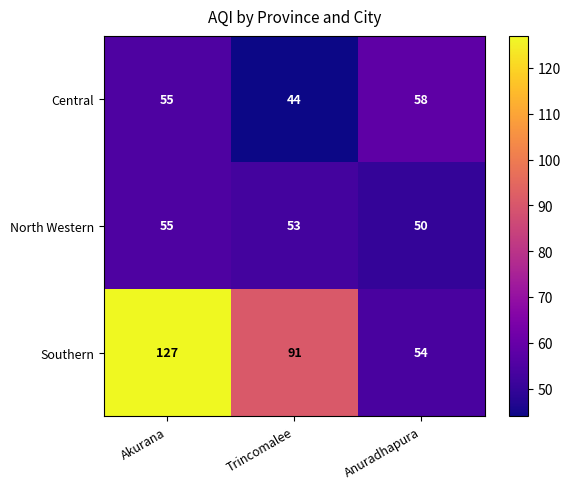

Rank the categories by Central value from highest to lowest.

Anuradhapura, Akurana, Trincomalee